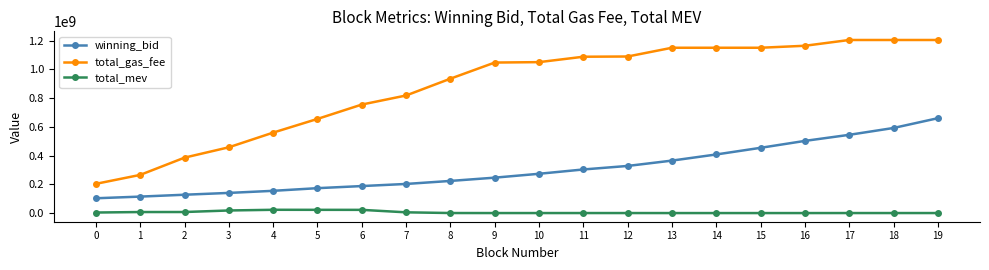

The value of total_gas_fee at 15 is 688050163.3. True or false?

False